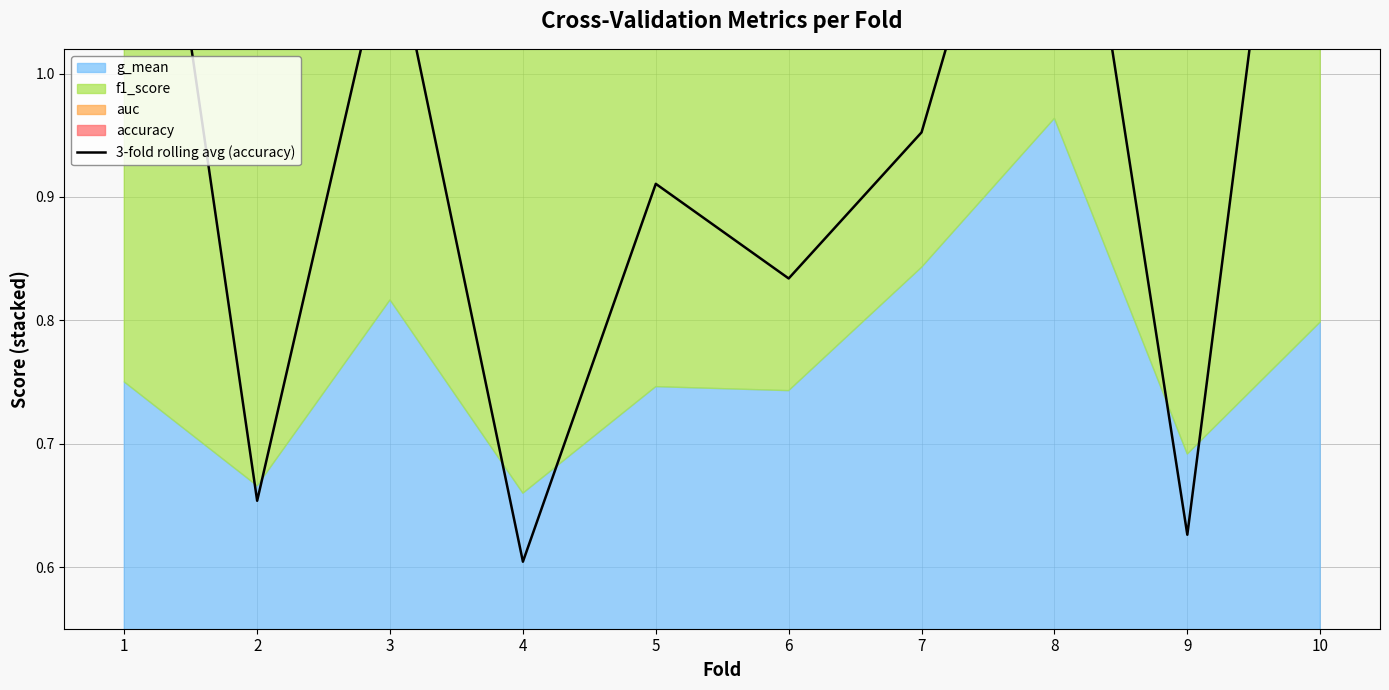

How many interior local peaks (higher than both neighbors) does the data have?

3